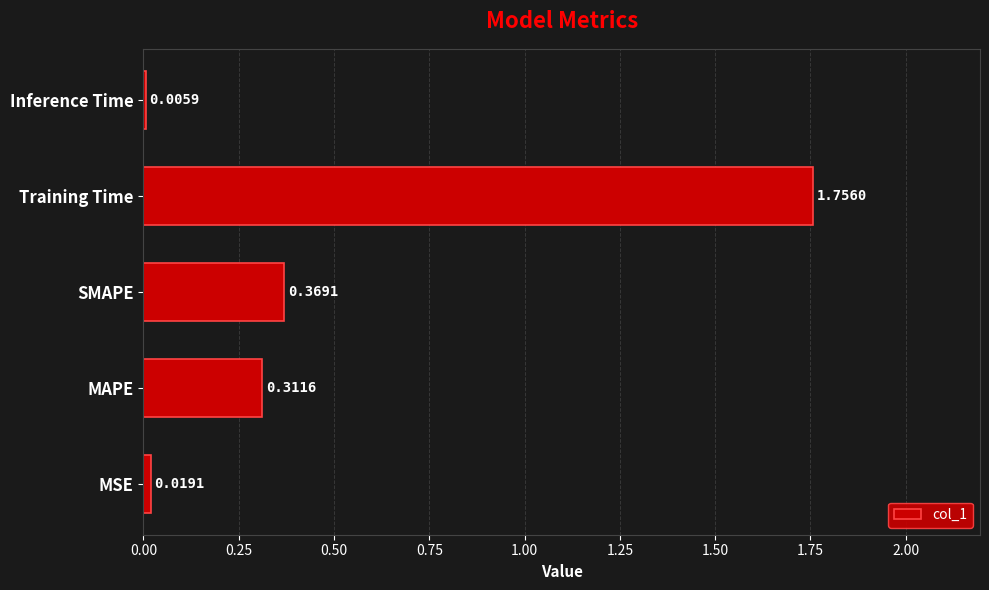

Which category has the highest value across all series?

Training Time